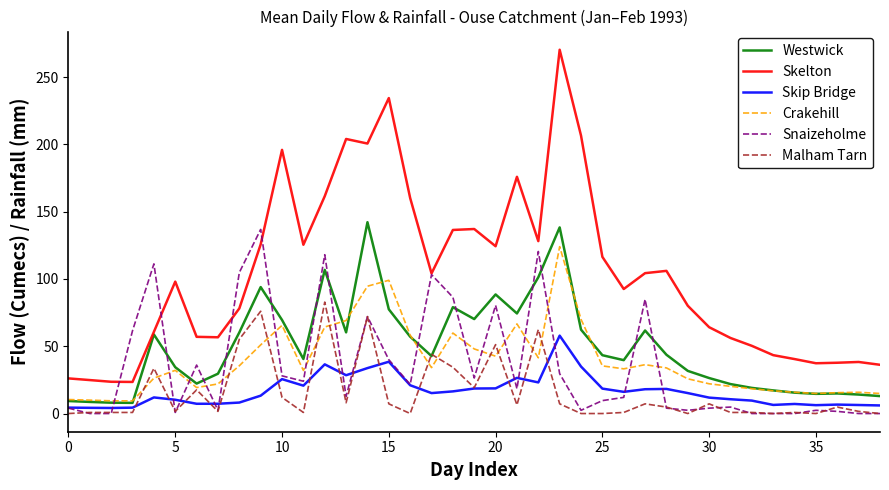

Which series has the largest total across all categories?

Skelton